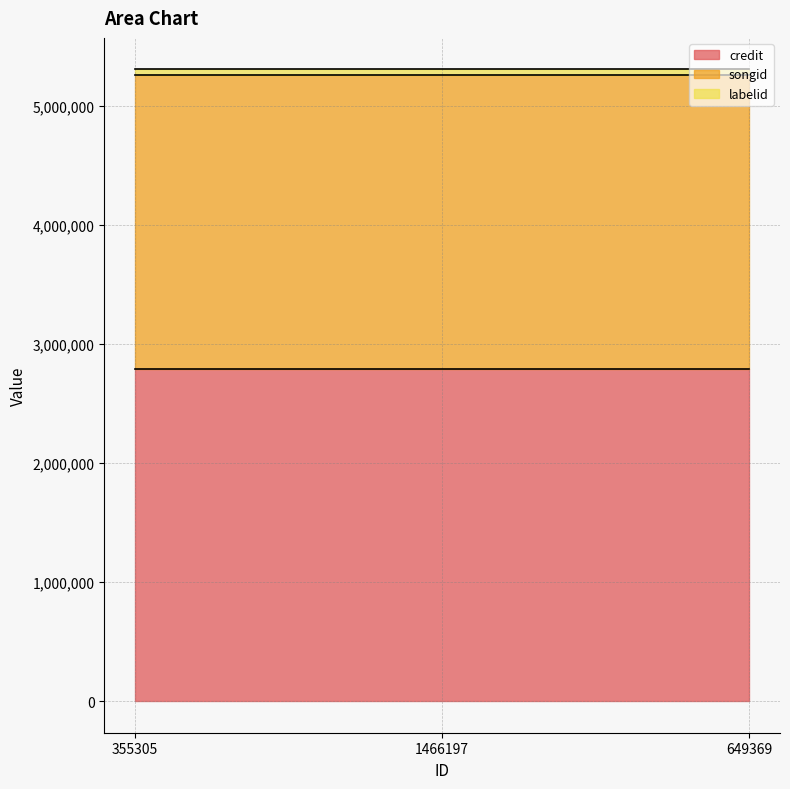

Which series changed the most between 1466197 and 649369?

credit